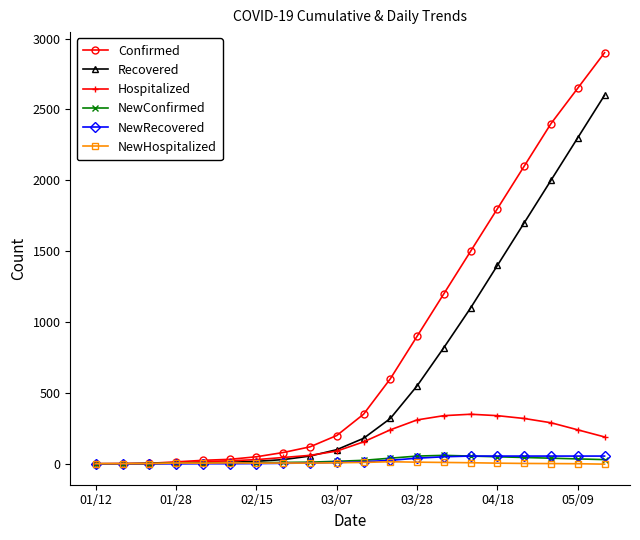

Which series has the largest range (max minus min)?

Confirmed